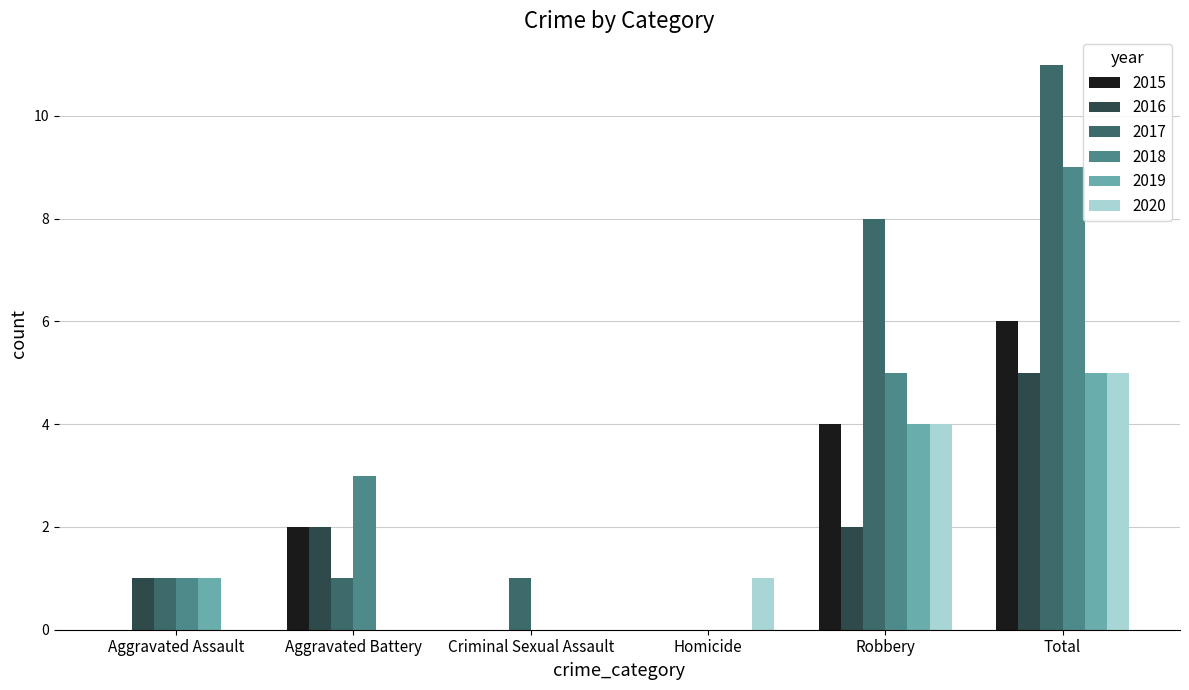

How many distinct data groups are displayed?

6